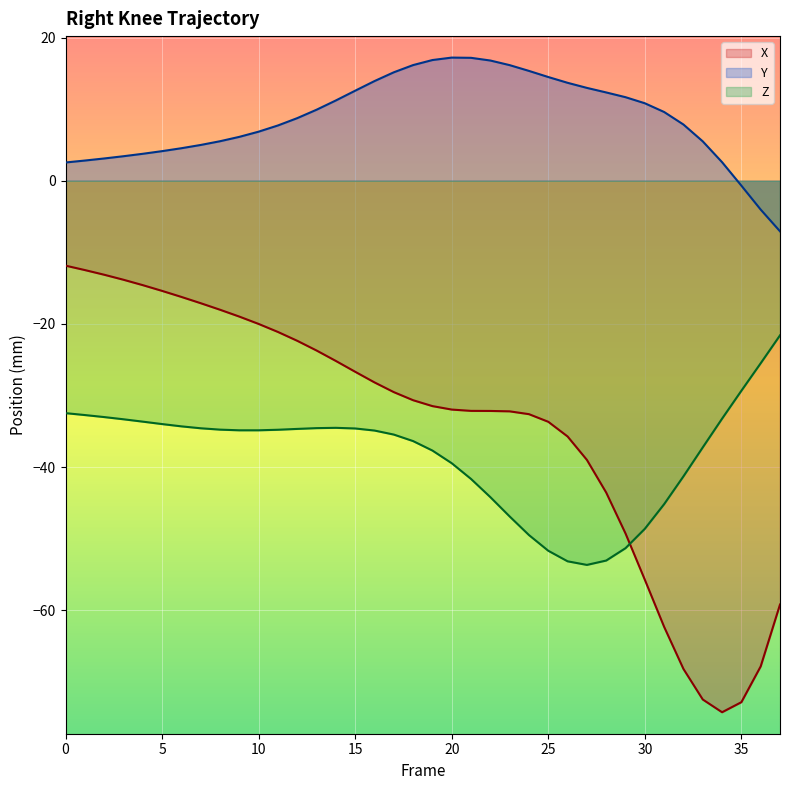

The X series shows -5.2 at 13. True or false?

False